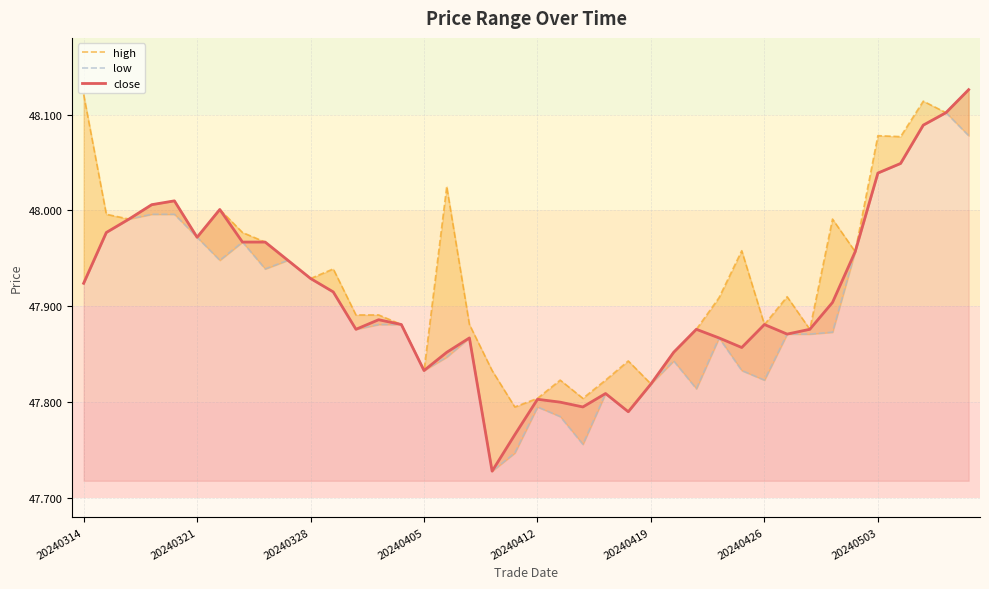

What is the label of the 1st point from the left?

20240314